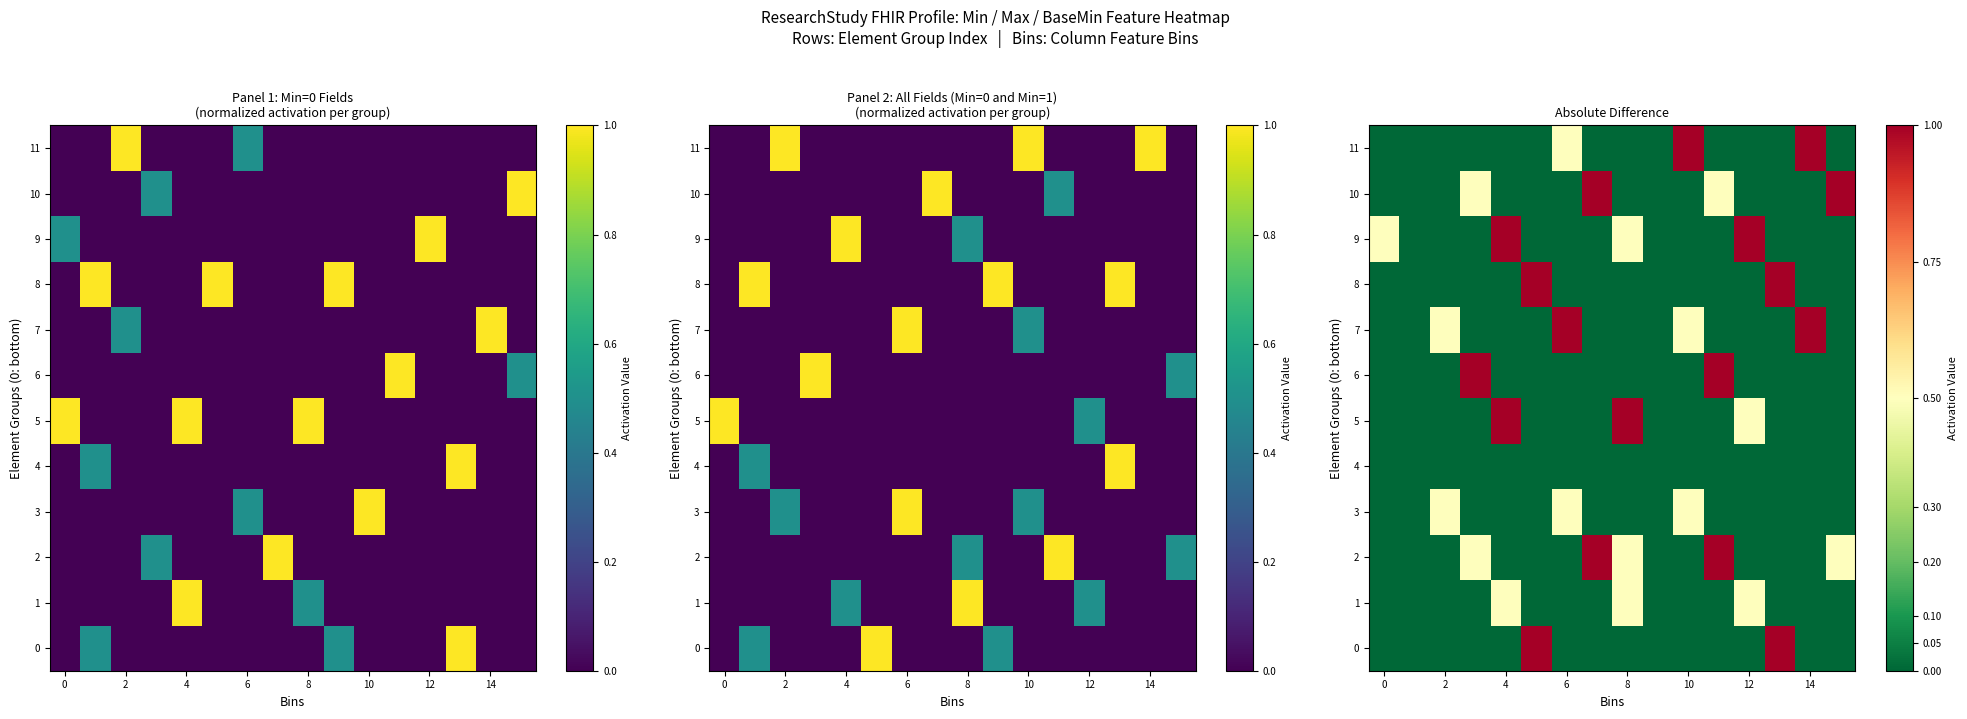

Reading right to left, what are all the values shown in this chart?

row_0: 0.0	0.0	1.0	0.0	0.0	0.0	0.0	0.0	0.0	0.0	1.0	0.0	0.0	0.0	0.0	0.0
row_1: 0.0	0.0	0.0	0.5	0.0	0.0	0.0	0.5	0.0	0.0	0.0	0.5	0.0	0.0	0.0	0.0
row_2: 0.5	0.0	0.0	0.0	1.0	0.0	0.0	0.5	1.0	0.0	0.0	0.0	0.5	0.0	0.0	0.0
row_3: 0.0	0.0	0.0	0.0	0.0	0.5	0.0	0.0	0.0	0.5	0.0	0.0	0.0	0.5	0.0	0.0
row_4: 0.0	0.0	0.0	0.0	0.0	0.0	0.0	0.0	0.0	0.0	0.0	0.0	0.0	0.0	0.0	0.0
row_5: 0.0	0.0	0.0	0.5	0.0	0.0	0.0	1.0	0.0	0.0	0.0	1.0	0.0	0.0	0.0	0.0
row_6: 0.0	0.0	0.0	0.0	1.0	0.0	0.0	0.0	0.0	0.0	0.0	0.0	1.0	0.0	0.0	0.0
row_7: 0.0	1.0	0.0	0.0	0.0	0.5	0.0	0.0	0.0	1.0	0.0	0.0	0.0	0.5	0.0	0.0
row_8: 0.0	0.0	1.0	0.0	0.0	0.0	0.0	0.0	0.0	0.0	1.0	0.0	0.0	0.0	0.0	0.0
row_9: 0.0	0.0	0.0	1.0	0.0	0.0	0.0	0.5	0.0	0.0	0.0	1.0	0.0	0.0	0.0	0.5
row_10: 1.0	0.0	0.0	0.0	0.5	0.0	0.0	0.0	1.0	0.0	0.0	0.0	0.5	0.0	0.0	0.0
row_11: 0.0	1.0	0.0	0.0	0.0	1.0	0.0	0.0	0.0	0.5	0.0	0.0	0.0	0.0	0.0	0.0